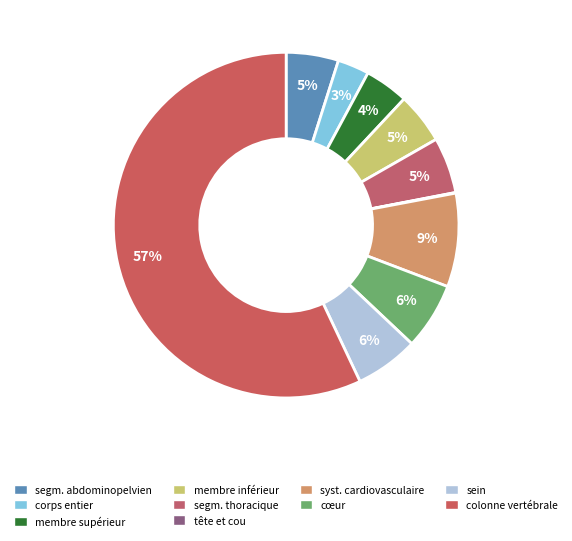

Which category has the smallest portion of the pie?

tête et cou